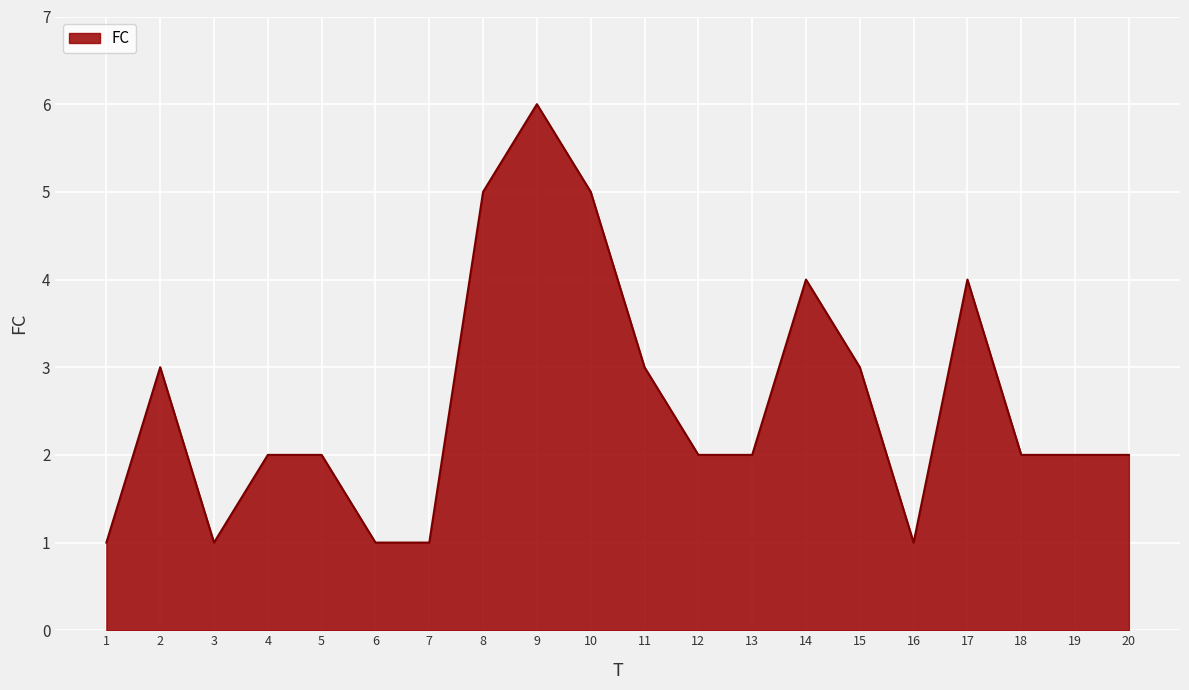

How many categories are shown in the chart?

20